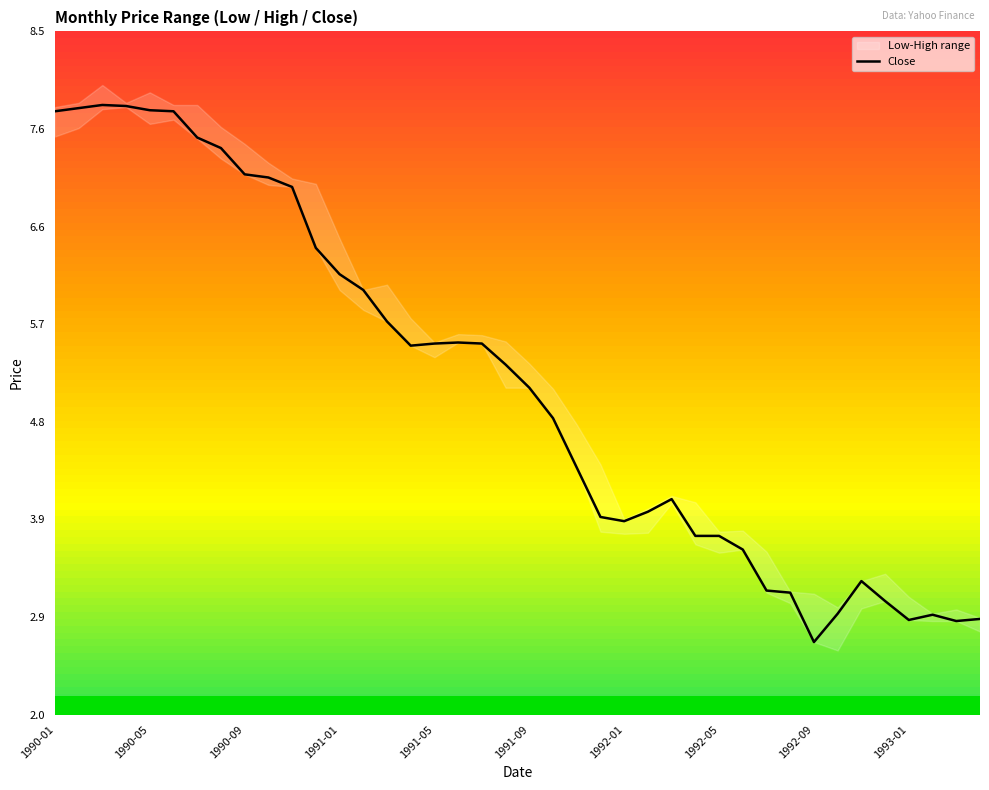

What is the value of the 30th point from the left?

3.6